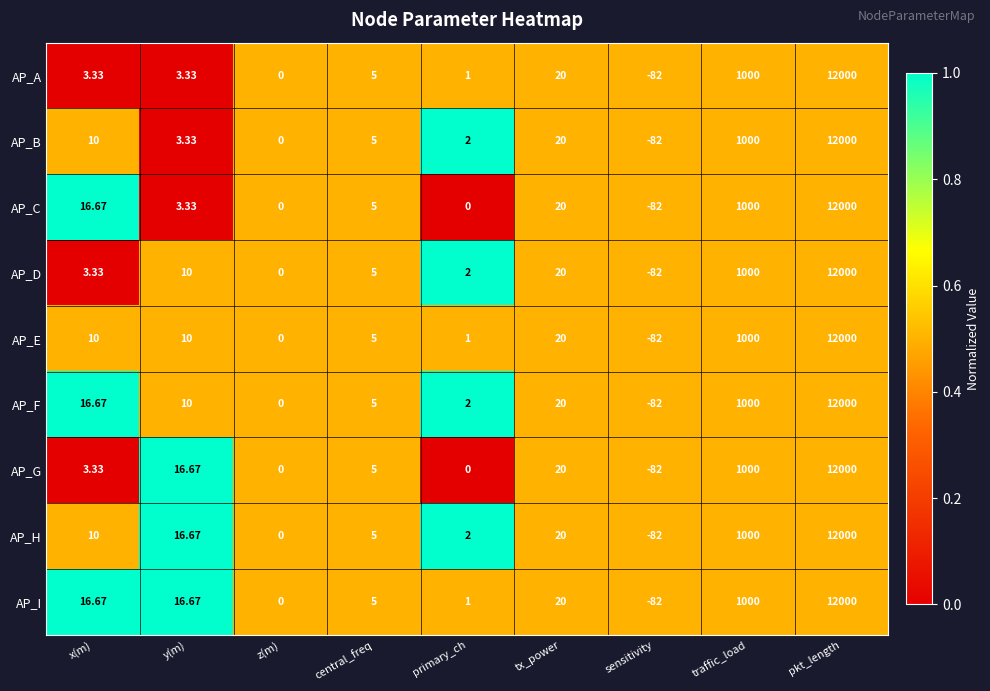

How many series are shown in this chart?

9